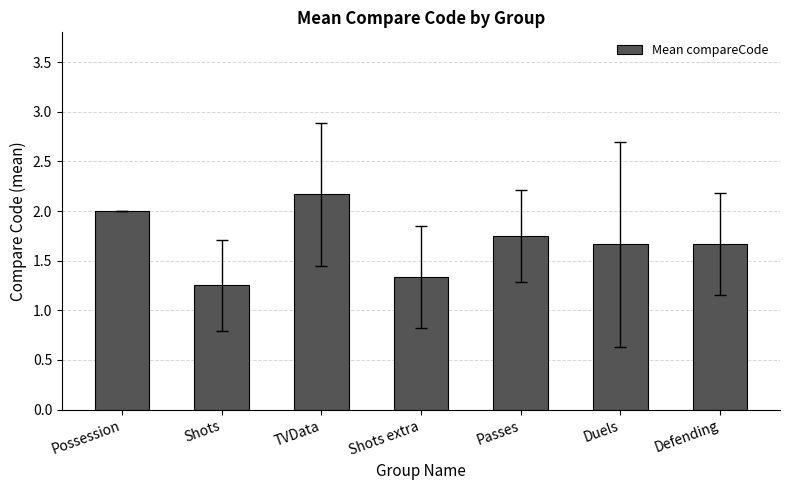

What is the ratio of the value at Shots extra to the value at Shots?

1.1